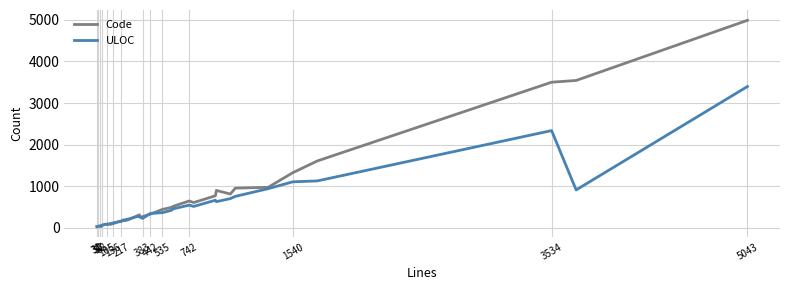

How many times do ULOC and Code cross each other?

11